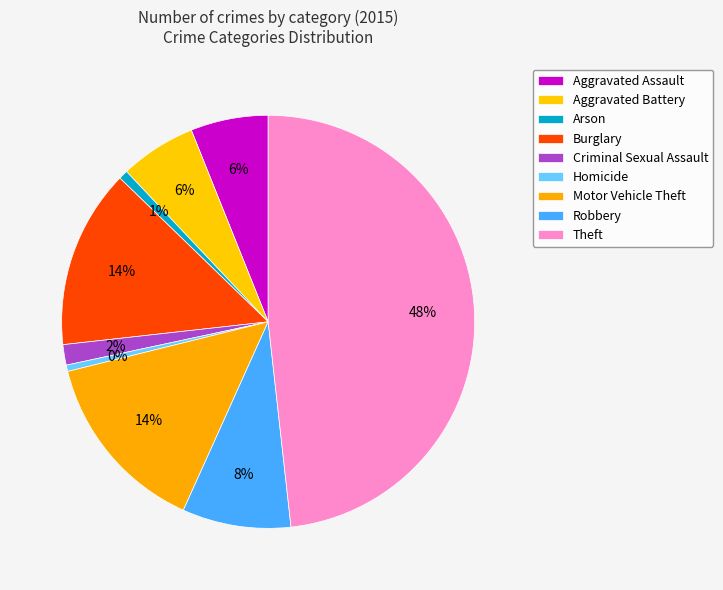

Count the number of slices in the pie.

9